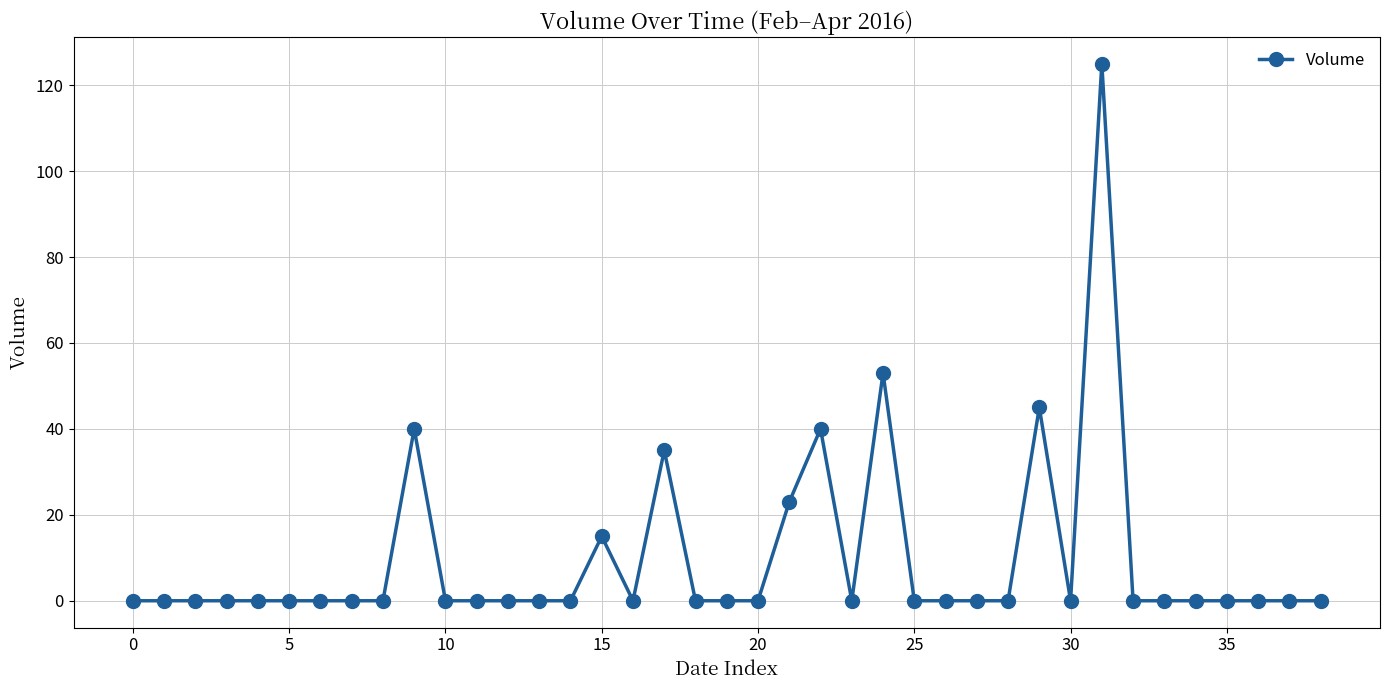

Does the chart display data point markers on the line(s)?

Yes